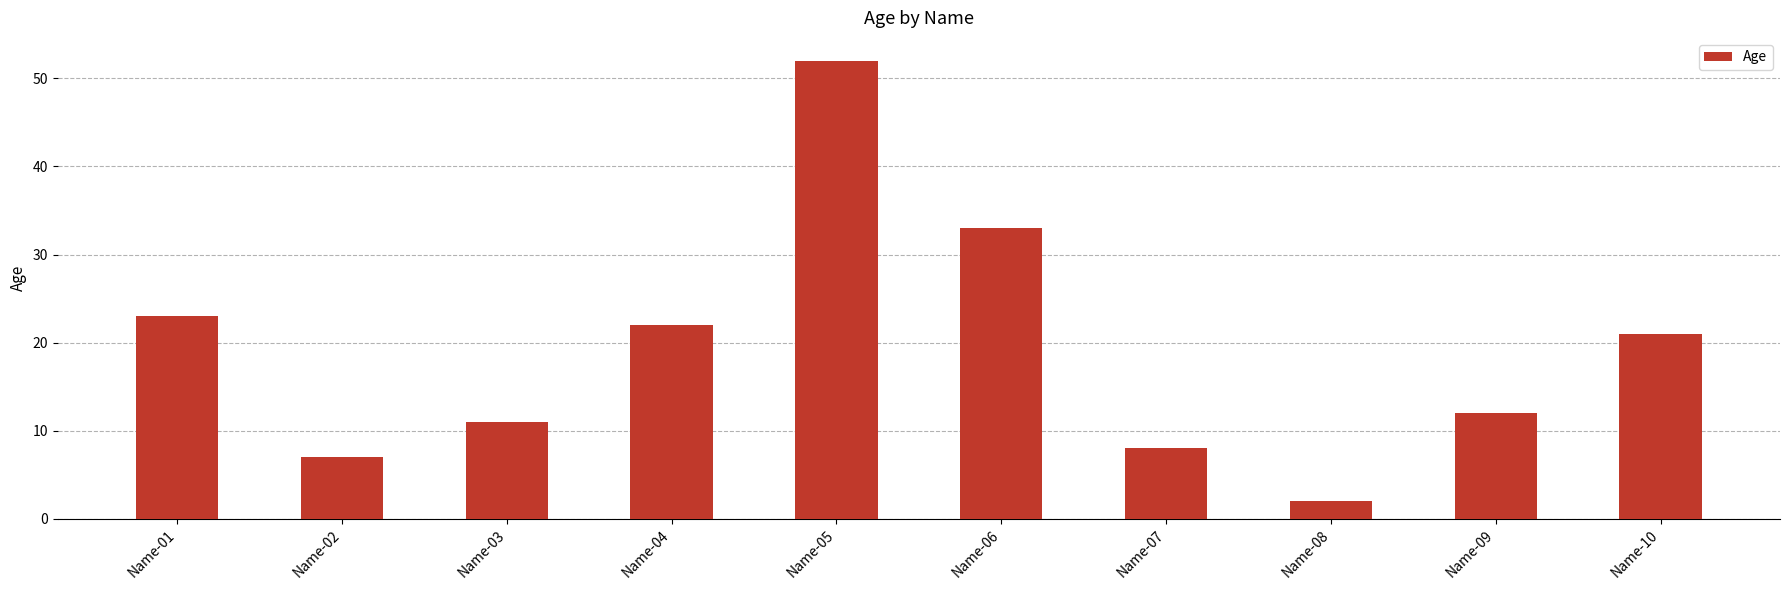

Reading left to right, extract all data points from this chart.

Name-01=23	Name-02=7	Name-03=11	Name-04=22	Name-05=52	Name-06=33	Name-07=8	Name-08=2	Name-09=12	Name-10=21